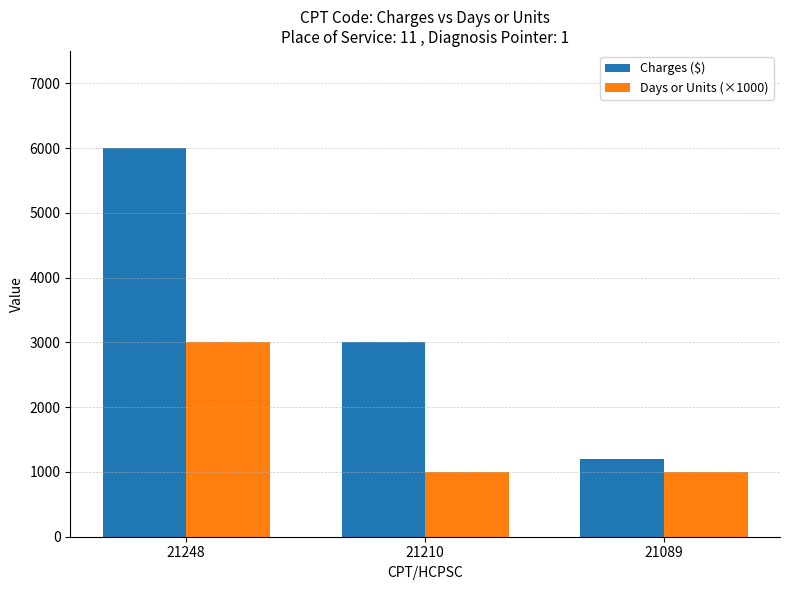

Rank the series at 21210 from highest to lowest value.

Charges ($), Days or Units (×1000)